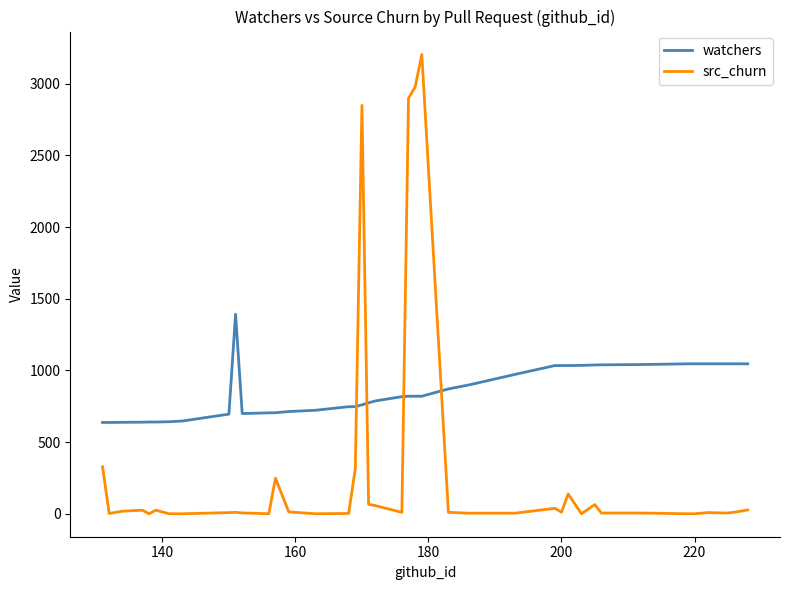

At which category does the chart reach its minimum across all series?

220